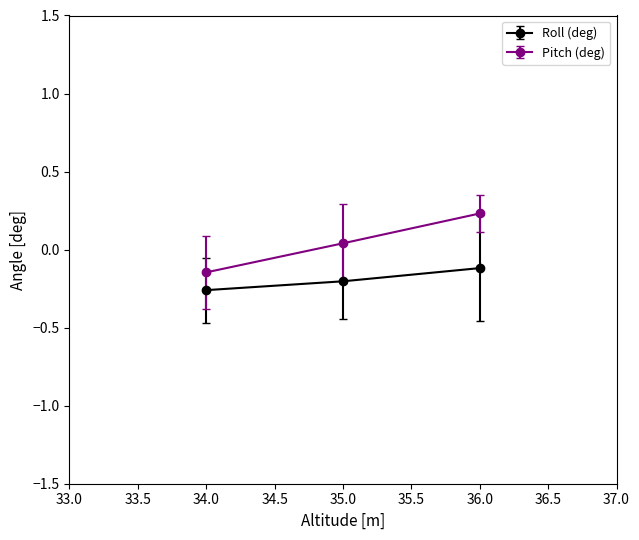

What is the difference between the maximum and minimum values in the Pitch (deg) series?

0.4